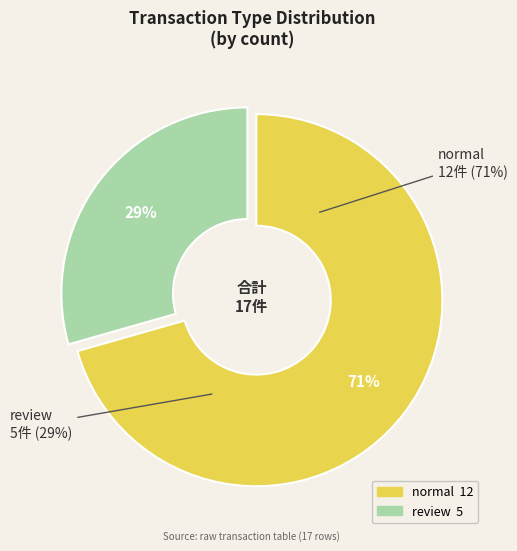

The normal slice represents 71% of the pie. True or false?

True